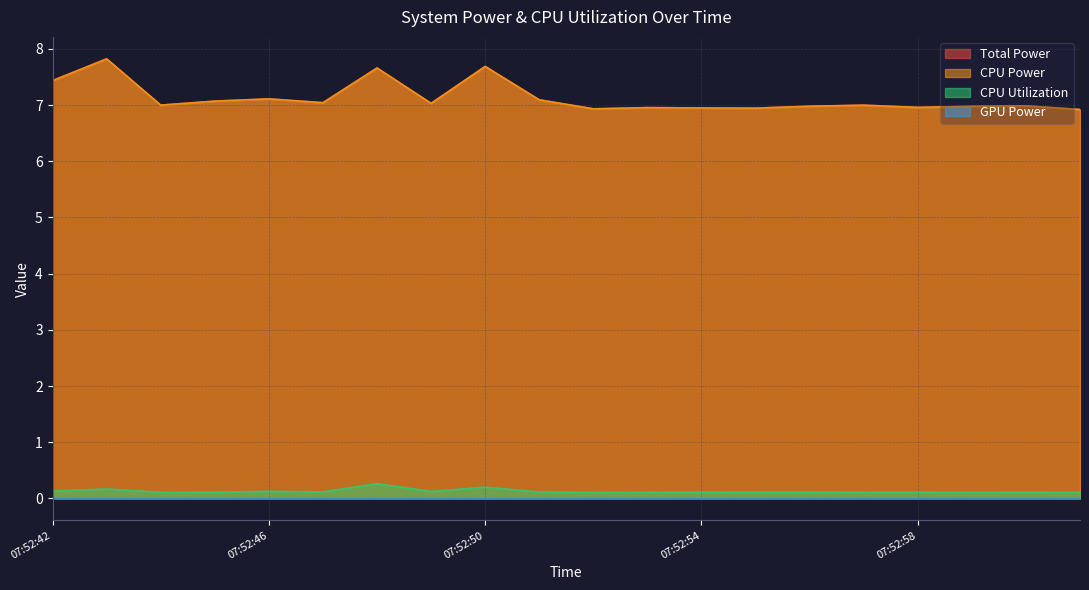

Is it true that CPU Utilization equals 0.1 at 07:52:55?

True